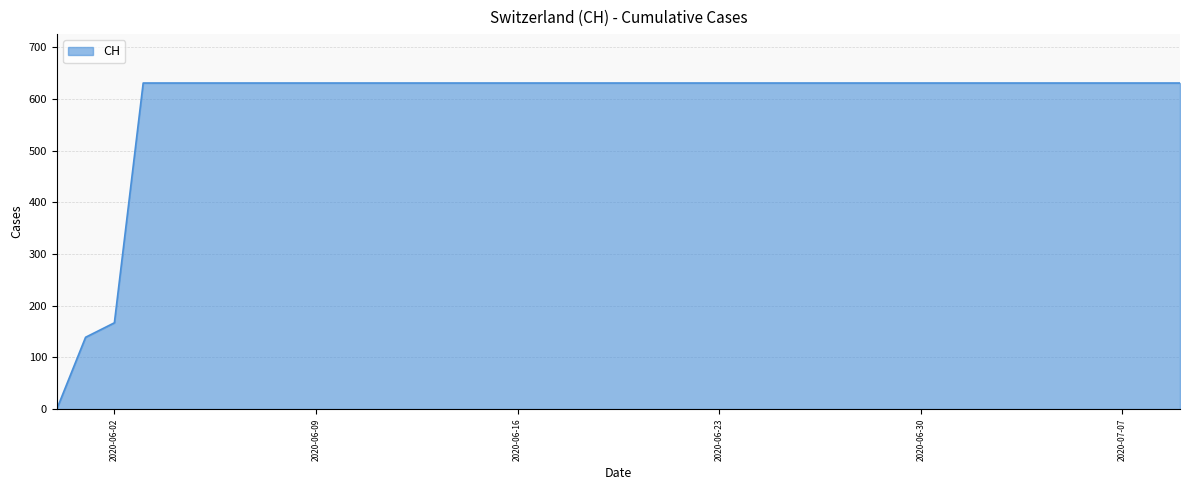

Reading left to right, what are all the values shown in this chart?

0	139	167	631	631	631	631	631	631	631	631	631	631	631	631	631	631	631	631	631	631	631	631	631	631	631	631	631	631	631	631	631	631	631	631	631	631	631	631	631